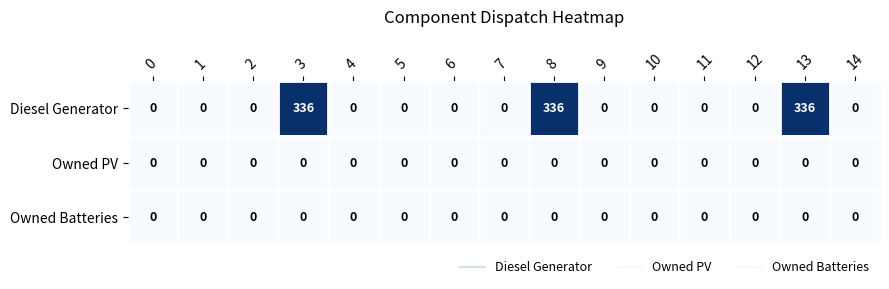

At how many categories does at least one series exceed 60?

3